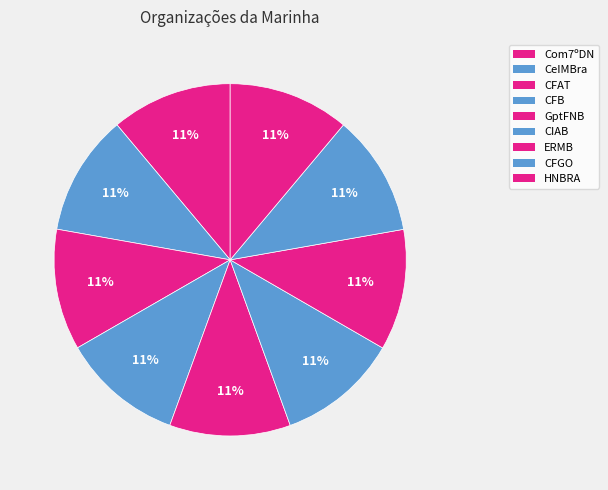

Count the number of slices in the pie.

9